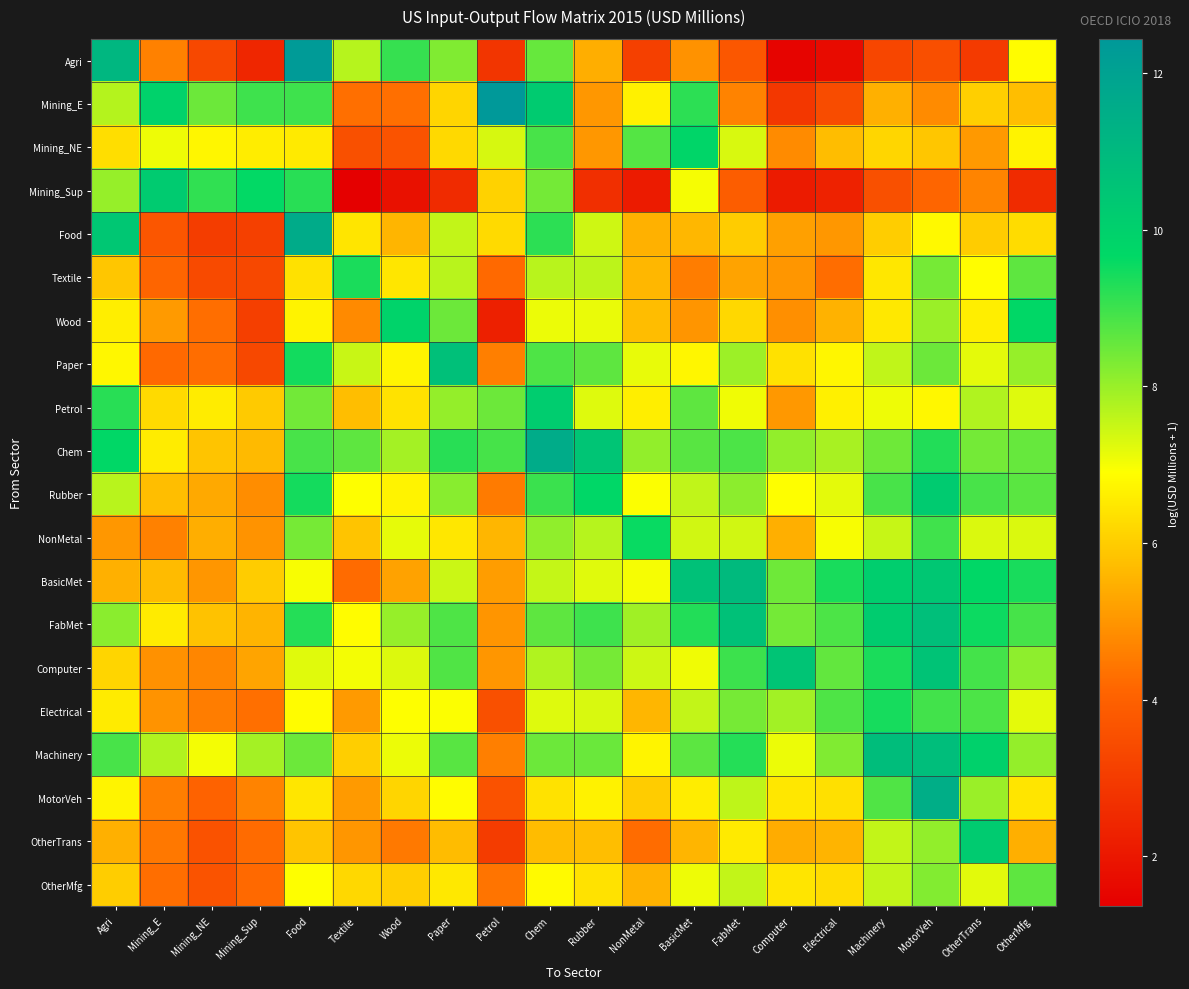

What is the spread (max minus min) of values at OtherMfg?

7.2